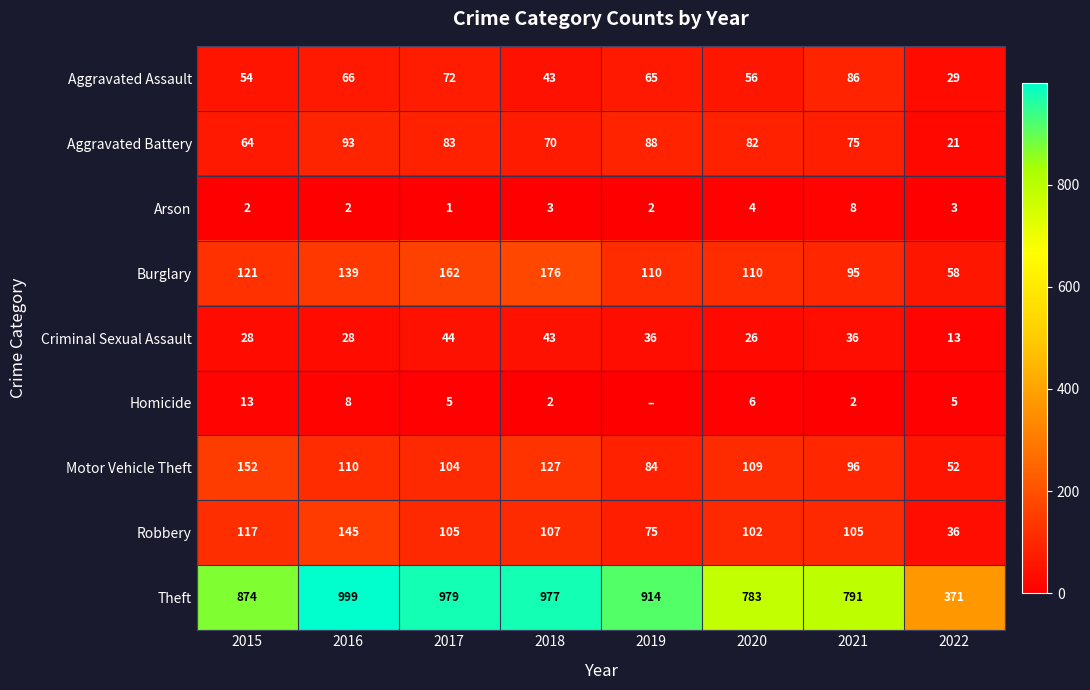

Rank the categories by Aggravated Battery value from highest to lowest.

2016, 2019, 2017, 2020, 2021, 2018, 2015, 2022